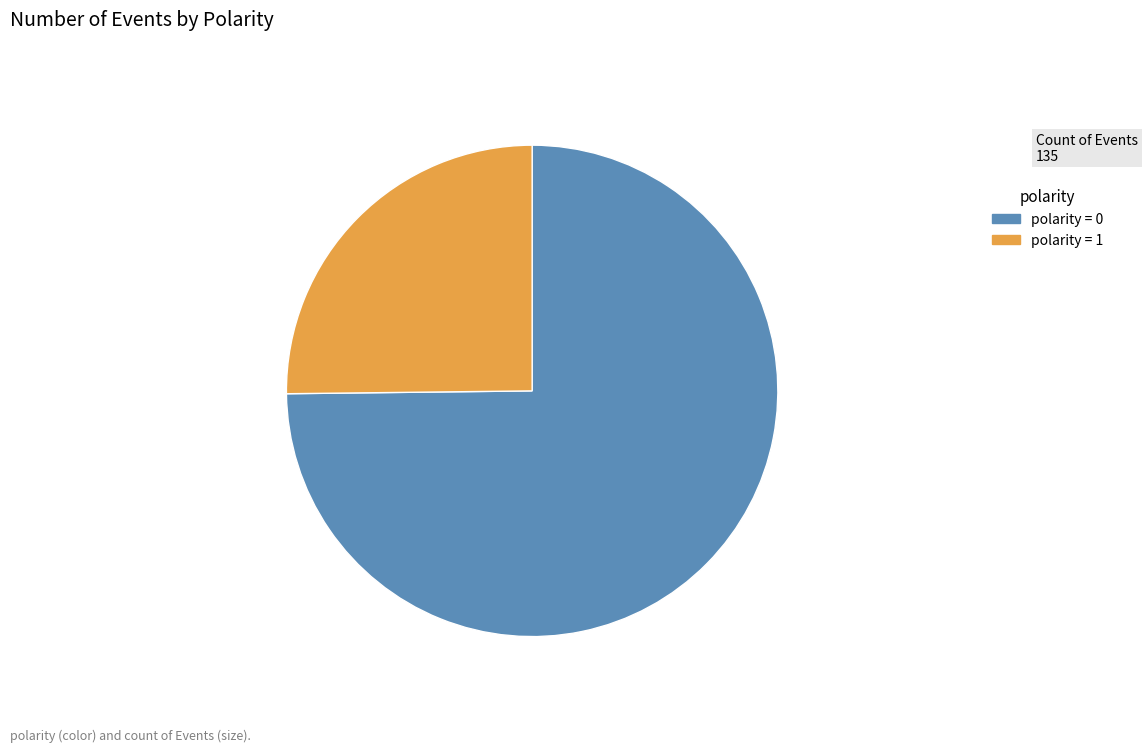

Is there any slice that represents more than half of the pie?

Yes